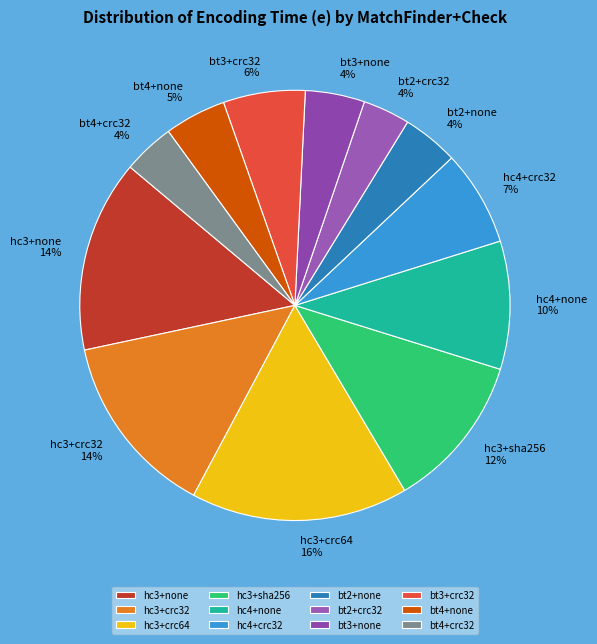

Is there a majority slice in this chart?

No